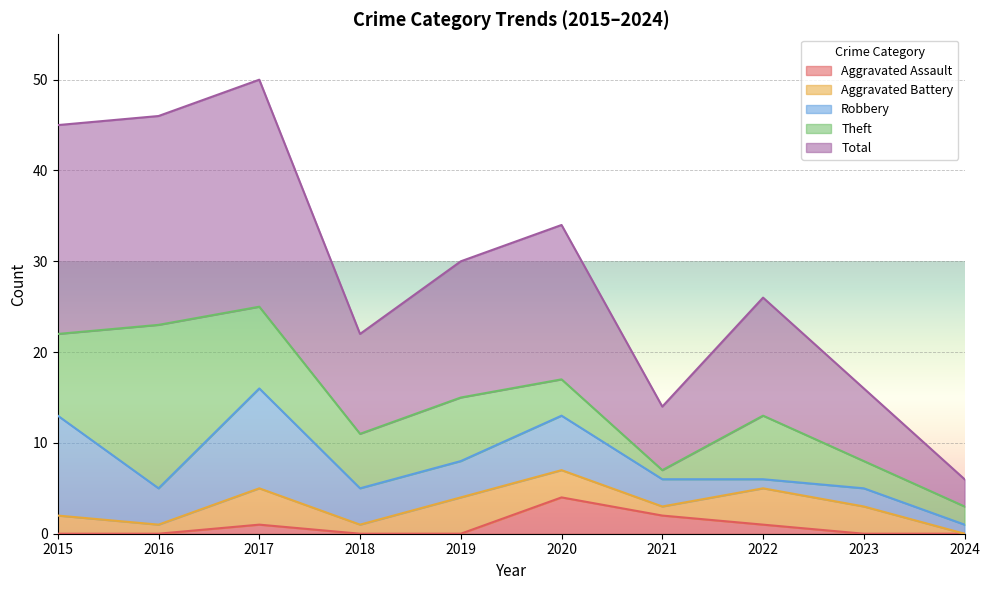

Which series changed the most between 2017 and 2024?

Total